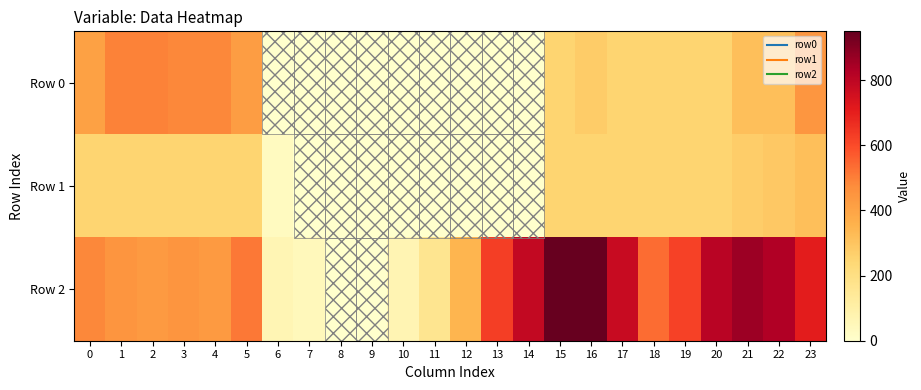

Reading left to right, what are all the values shown in this chart?

Row 0: 0=411.2	1=494.5	2=494.5	3=483.0	4=483.0	5=420.8	6=0.0	7=0.0	8=0.0	9=0.0	10=0.0	11=0.0	12=0.0	13=0.0	14=0.0	15=250.0	16=277.6	17=250.0	18=250.0	19=250.0	20=250.0	21=318.0	22=318.0	23=443.4
Row 1: 0=250.0	1=250.0	2=250.0	3=250.0	4=250.0	5=250.0	6=29.7	7=0.0	8=0.0	9=0.0	10=0.0	11=0.0	12=0.0	13=0.0	14=0.0	15=250.0	16=250.0	17=250.0	18=250.0	19=250.0	20=250.0	21=274.5	22=288.0	23=317.5
Row 2: 0=483.0	1=448.5	2=431.2	3=448.5	4=431.2	5=514.6	6=65.6	7=48.2	8=0.0	9=0.0	10=69.0	11=165.1	12=348.3	13=629.1	14=790.0	15=950.0	16=950.0	17=776.2	18=534.8	19=621.0	20=810.8	21=862.5	22=828.0	23=707.2